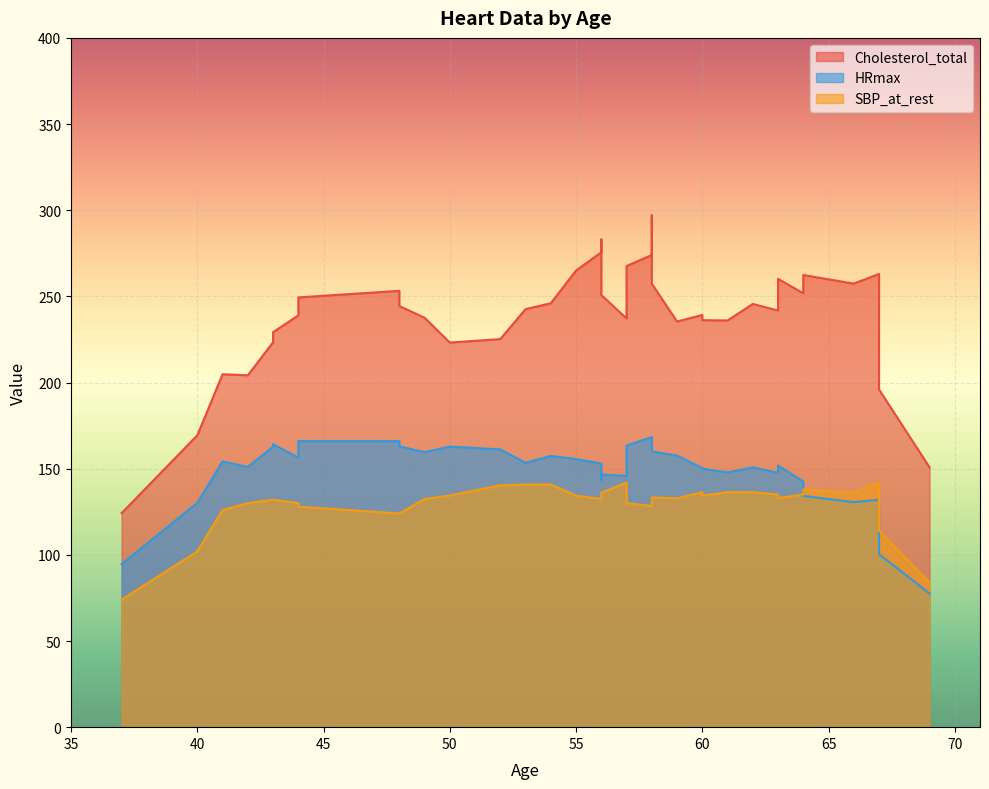

Rank the series by their average value, from lowest to highest.

SBP_at_rest, HRmax, Cholesterol_total